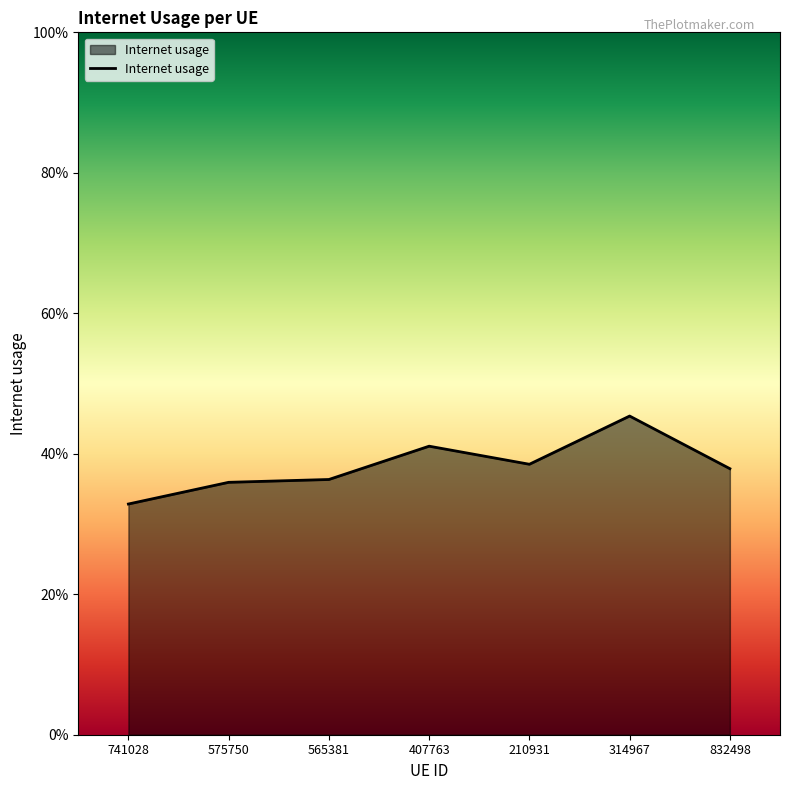

Rank the categories by value from highest to lowest.

314967, 407763, 210931, 832498, 565381, 575750, 741028